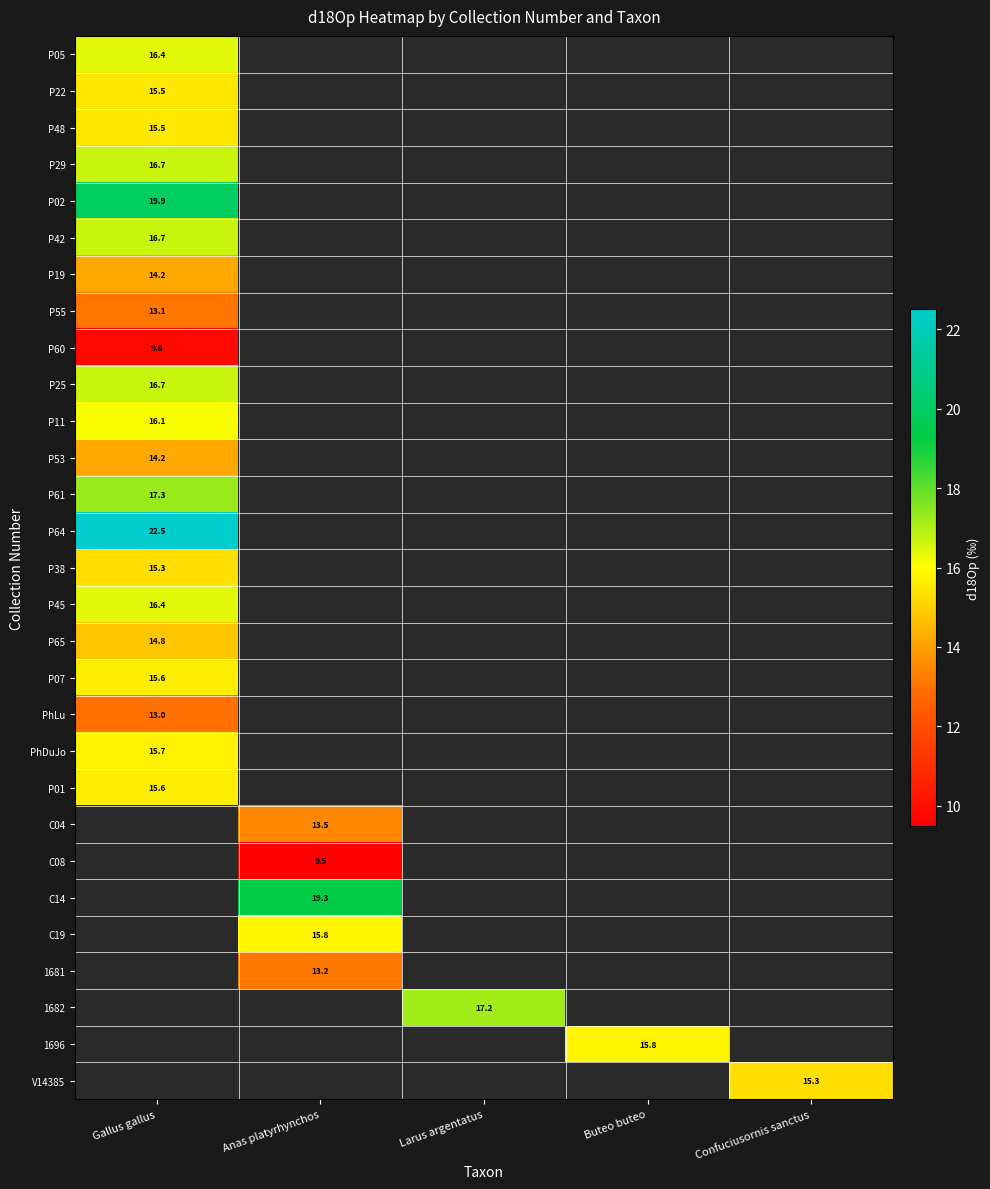

What is the maximum value for row_10?

16.1